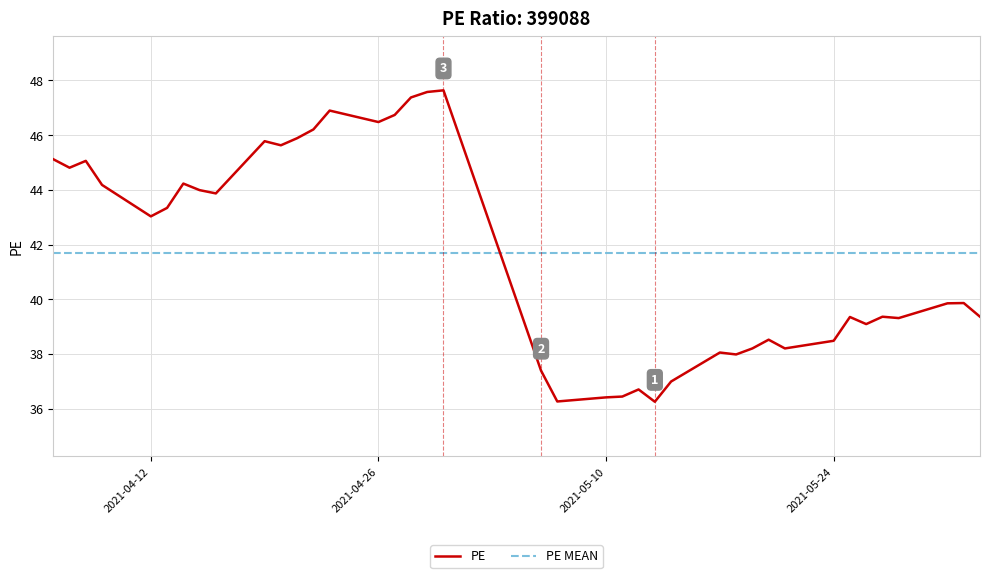

After their last crossing, which series has the higher values: PE MEAN or PE?

PE MEAN